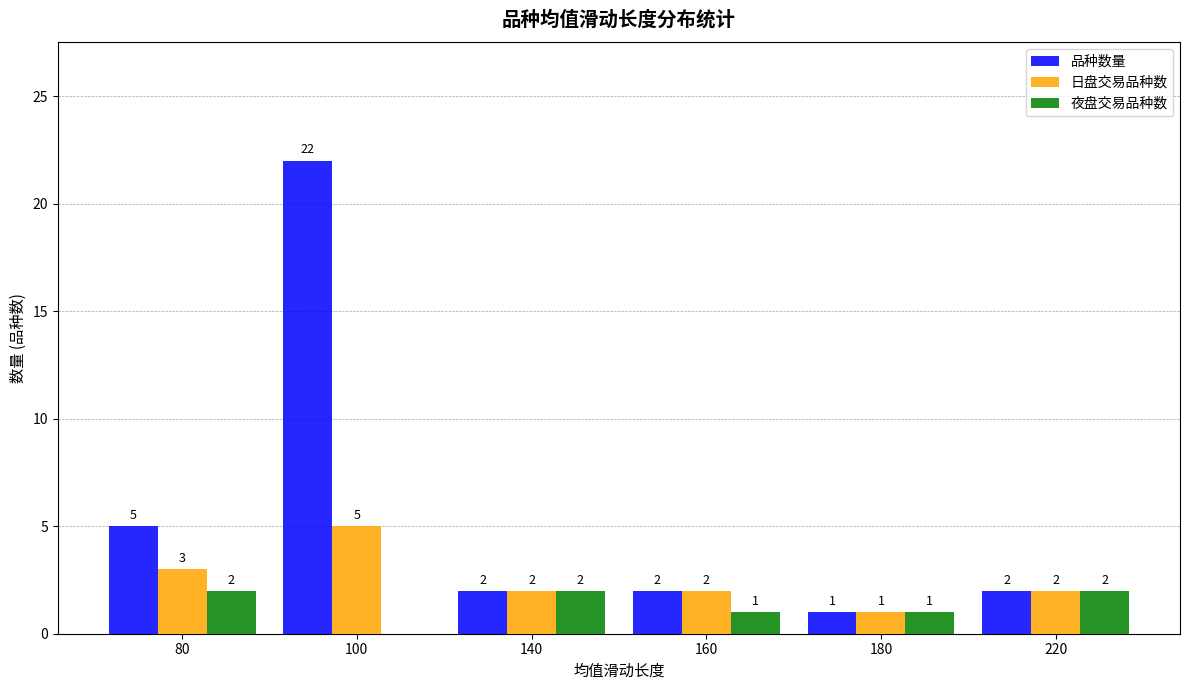

Count the number of categories in the chart.

6